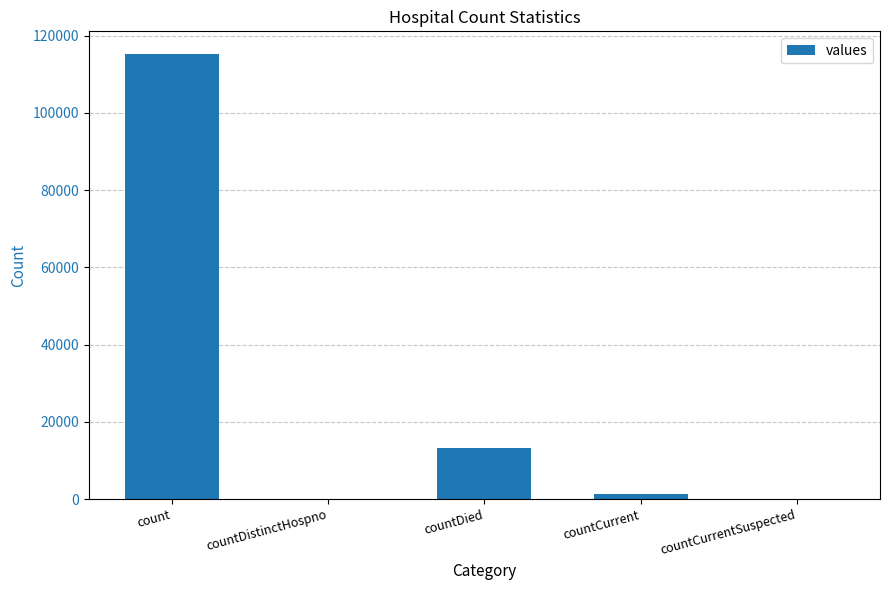

The value at countDied is 21249. True or false?

False